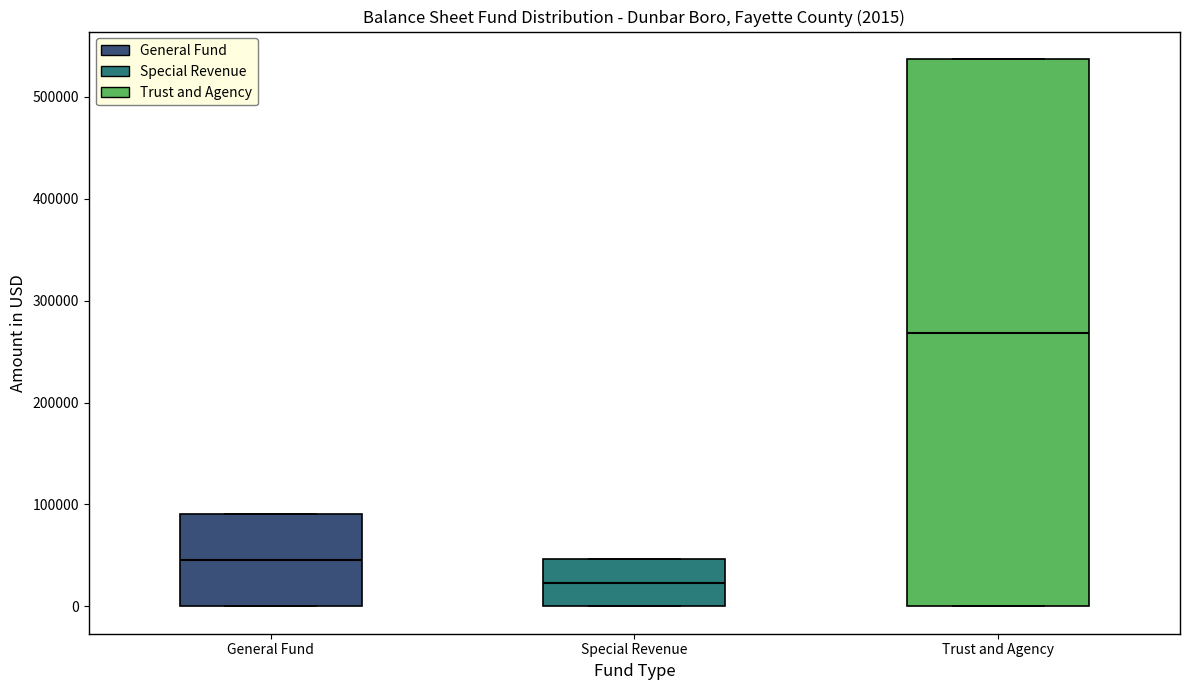

Which box has the highest median line?

Trust and Agency